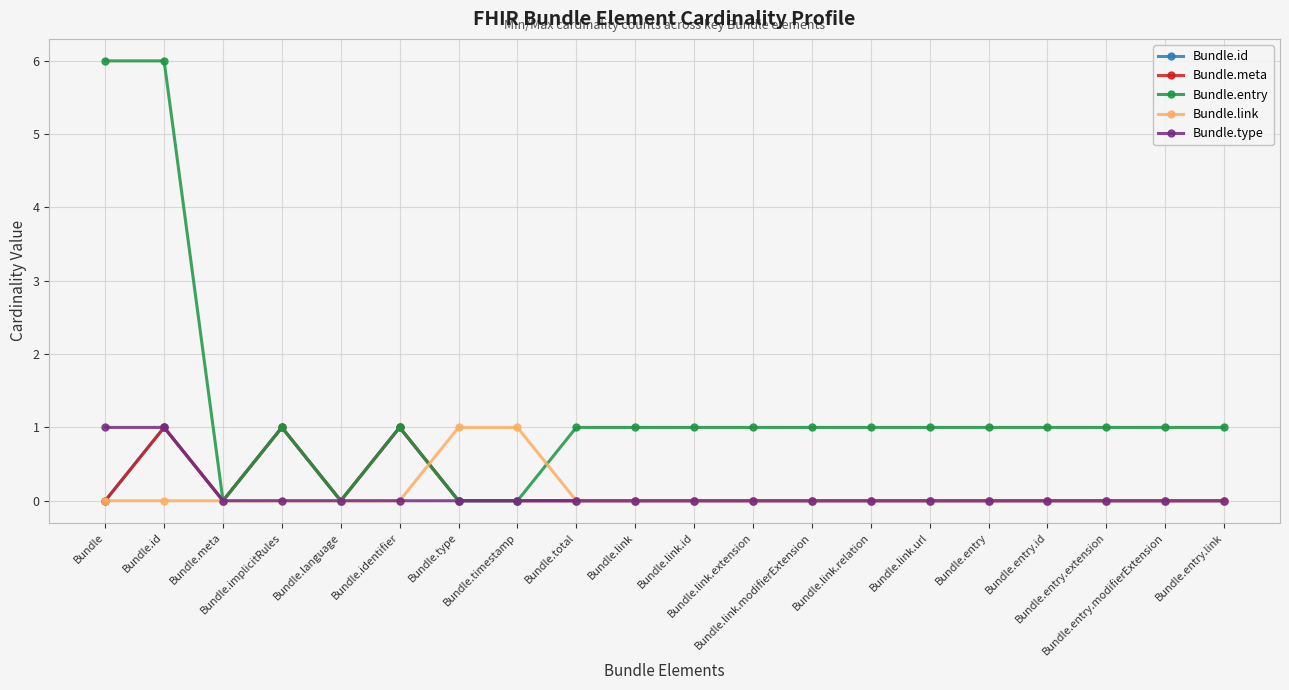

Which series has the widest spread of values?

Bundle.entry